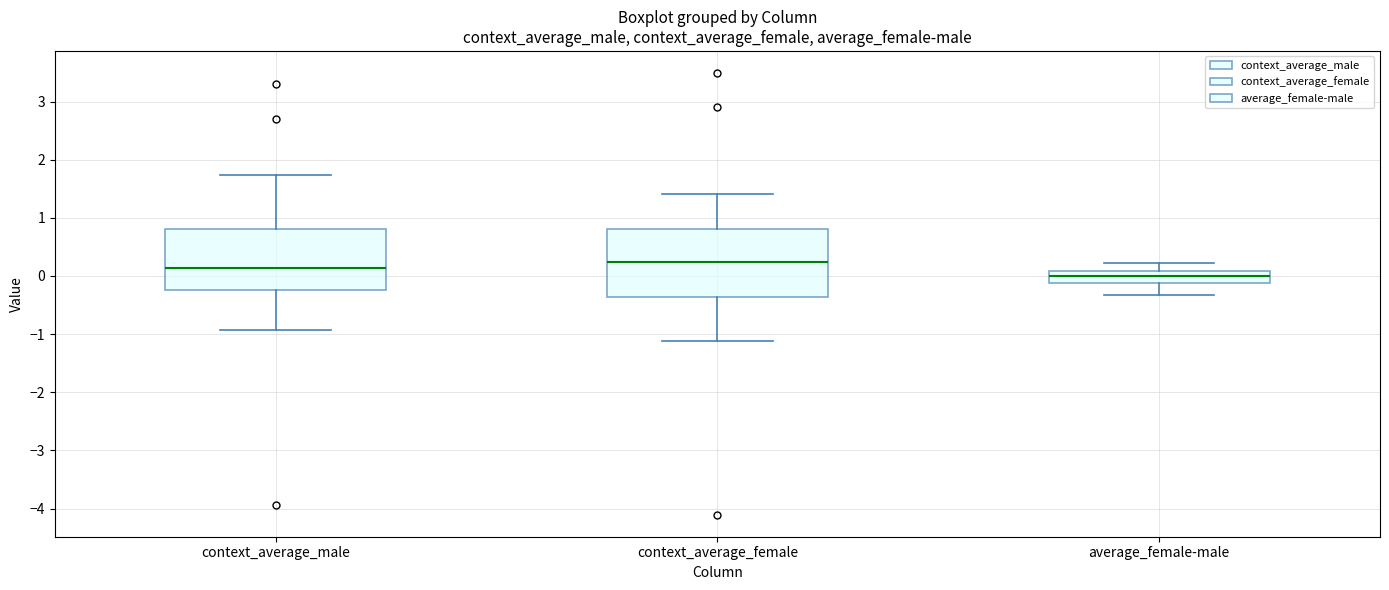

Where is the upper edge of the box for average_female-male on the y-axis? The values are not printed on the chart, so give them approximately, as read against the axis.

0.1